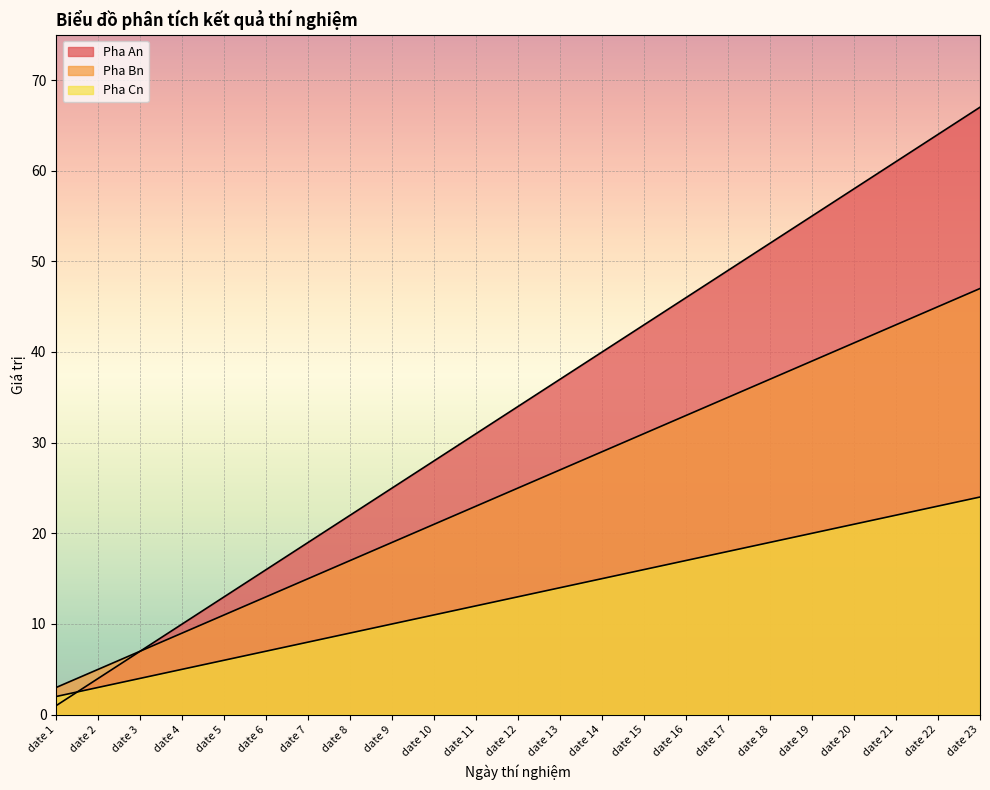

Between which two adjacent categories do Pha Cn and Pha An first intersect?

date 1 and date 2